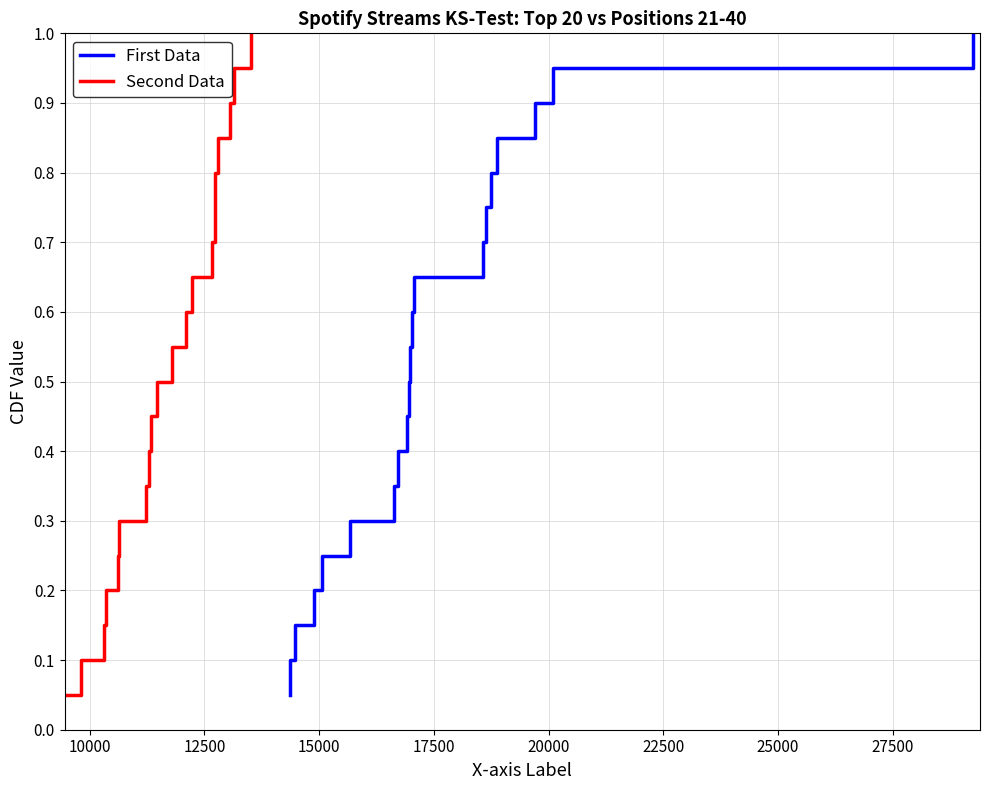

True or false: First Data and Second Data intersect in this chart.

False